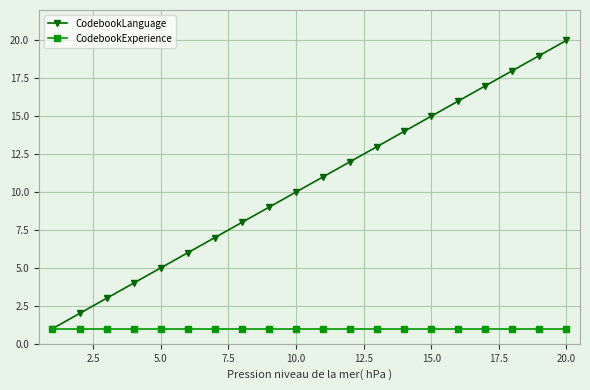

Rank the series by their maximum value, from lowest to highest.

CodebookExperience, CodebookLanguage